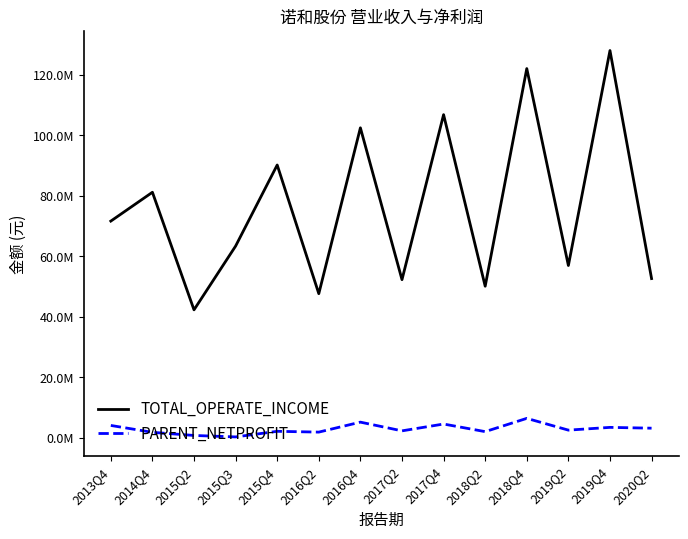

Is this an area chart (filled region under the line)?

No